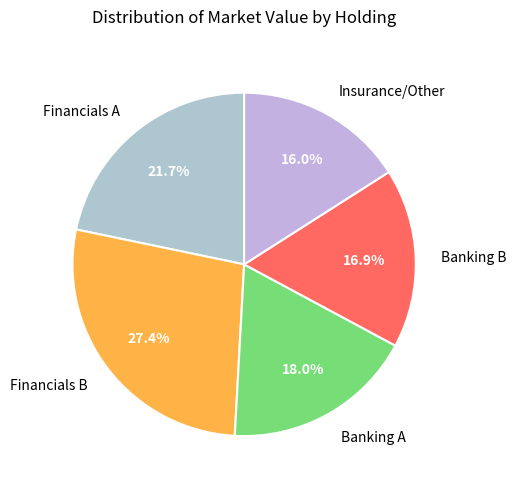

Which slice is the smallest?

Insurance/Other